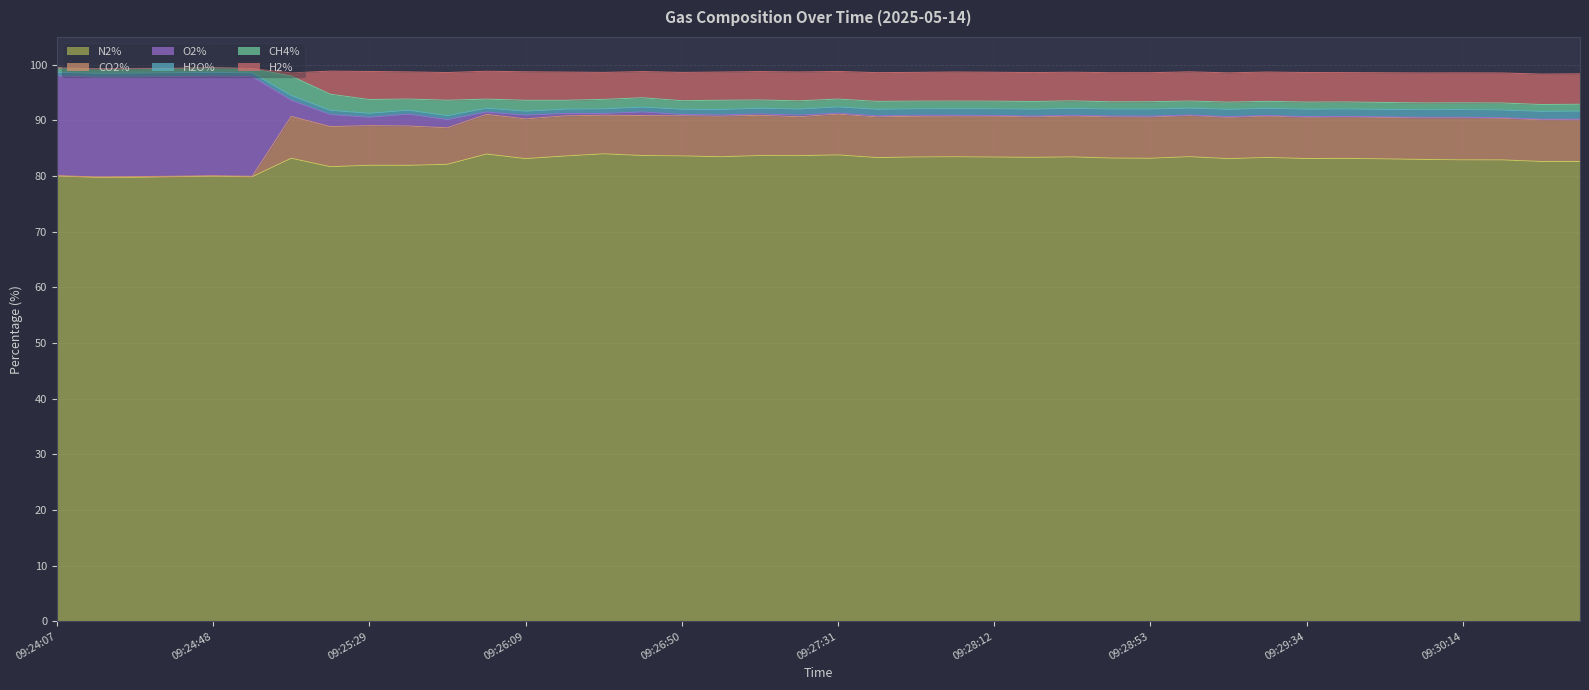

What is the label of the 24th point from the left?

09:28:02